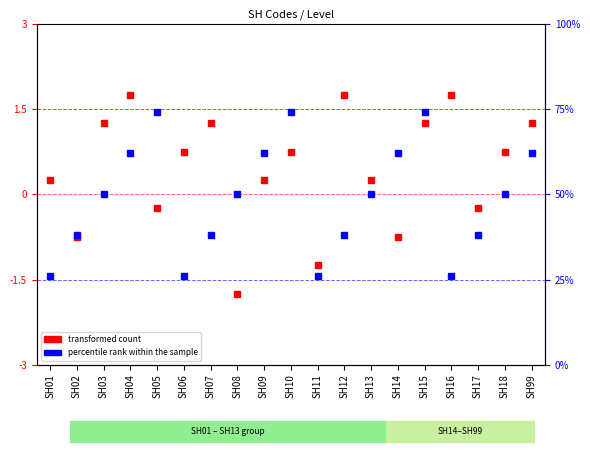

The value of percentile rank within the sample at SH08 is 11.9. True or false?

False